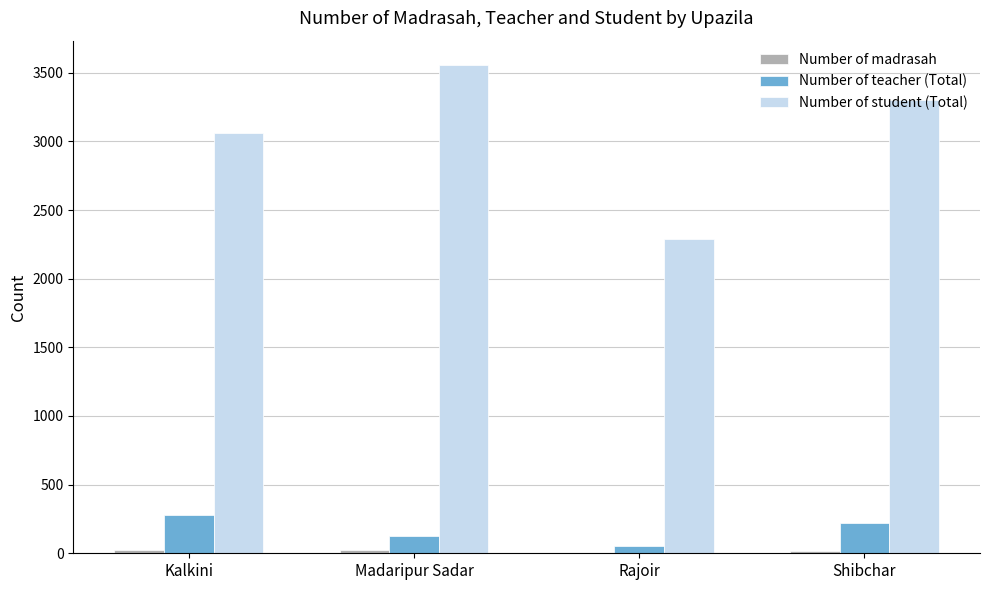

Which series has the largest total across all categories?

Number of student (Total)